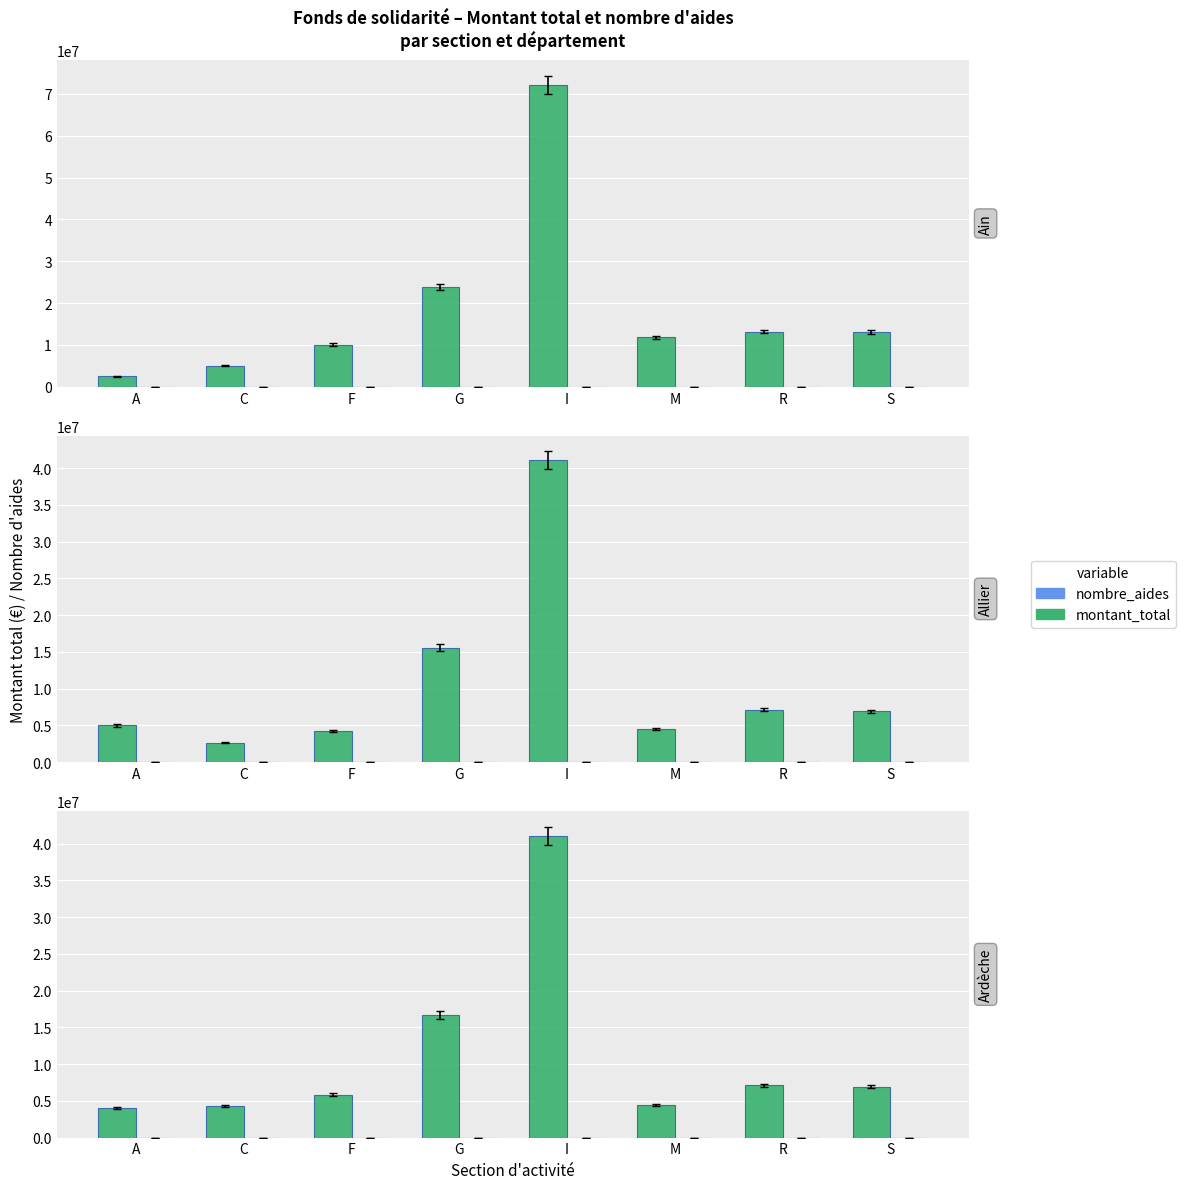

At C, list the series in order from largest to smallest.

montant_total, nombre_aides